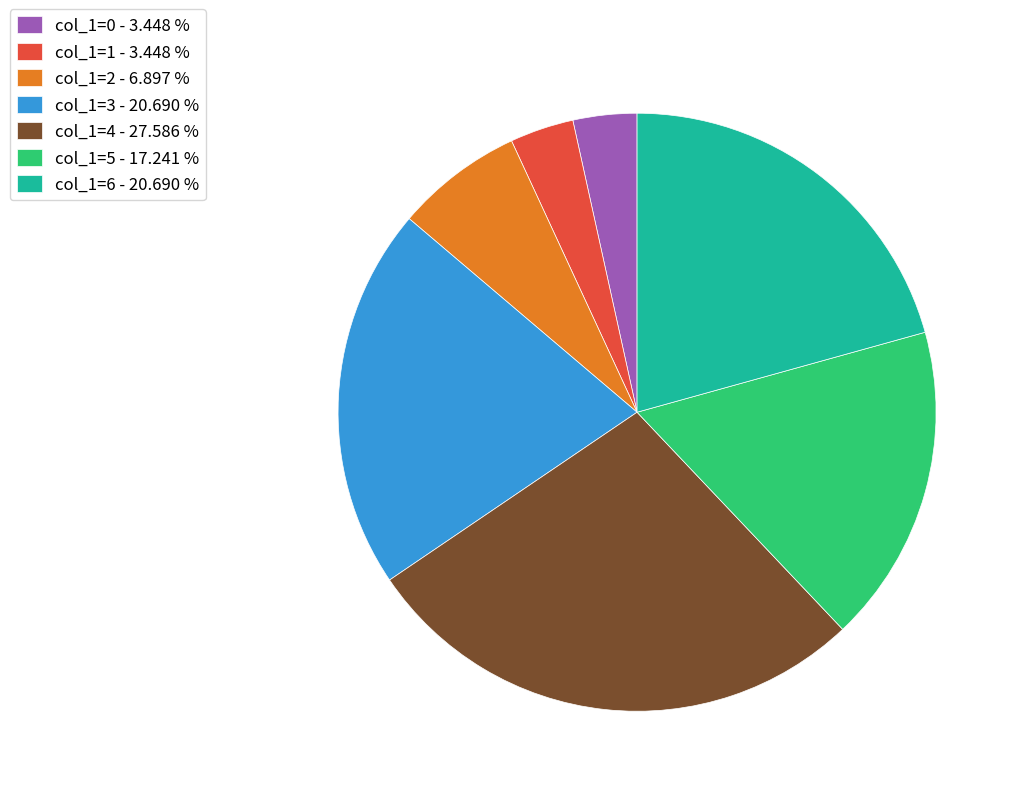

Which slice is the largest?

col_1=4 - 27.586 %